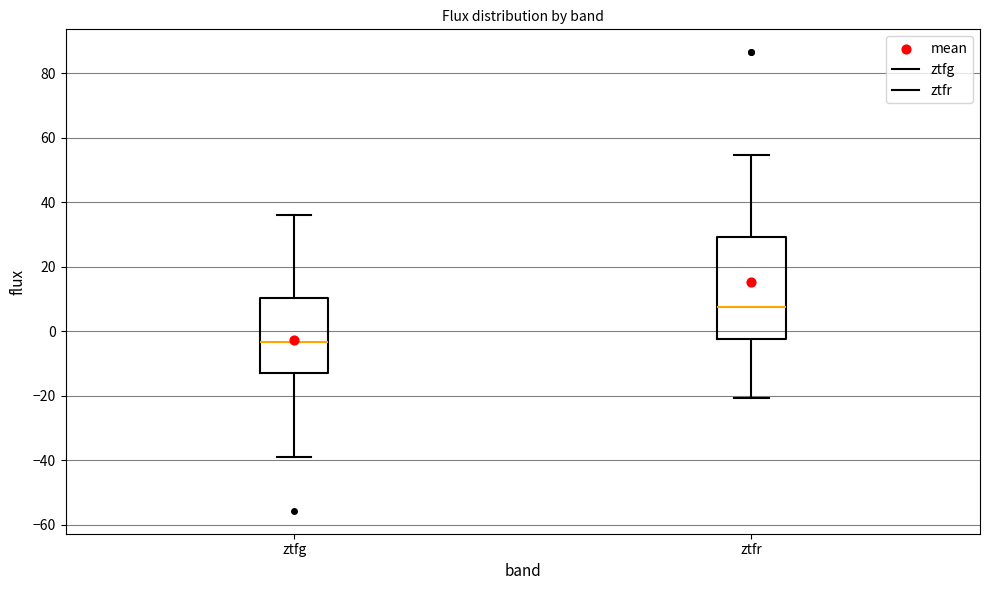

Which box's median line is the highest?

ztfr